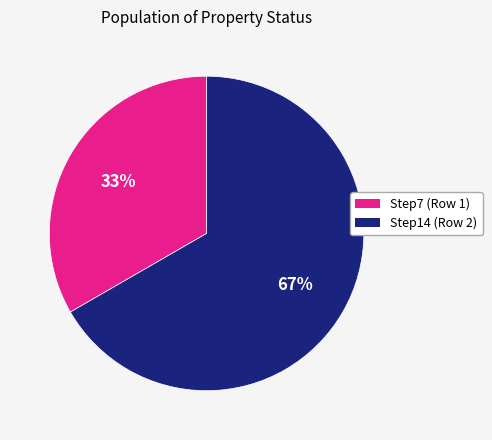

Count the number of slices in the pie.

2